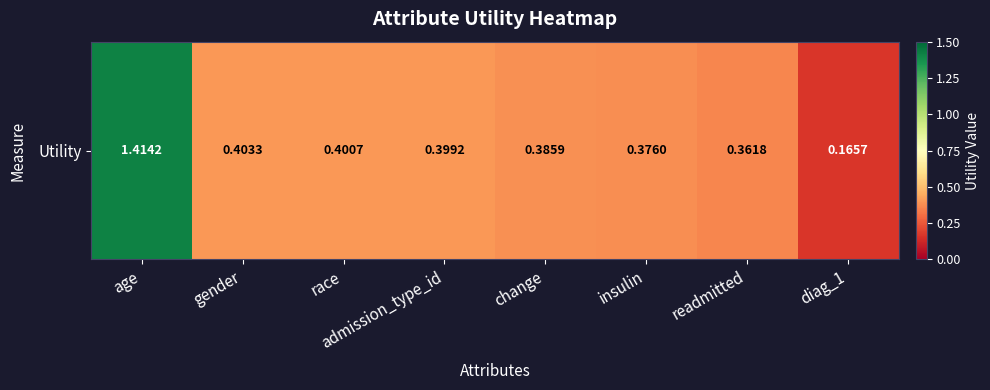

True or false: the data shows 0.4 at readmitted.

True